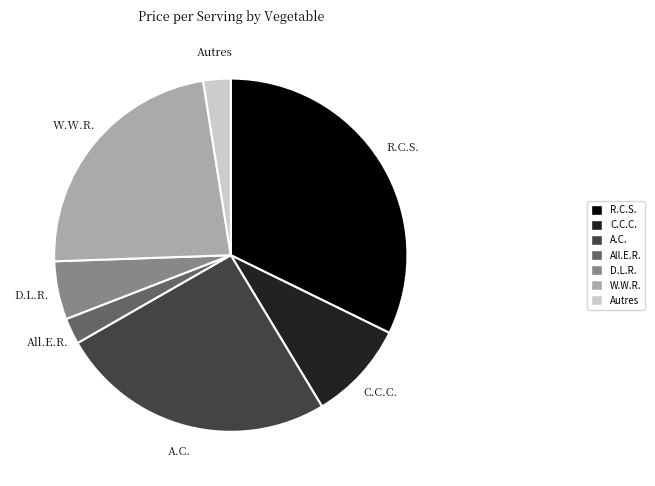

Which slice is the largest?

R.C.S.